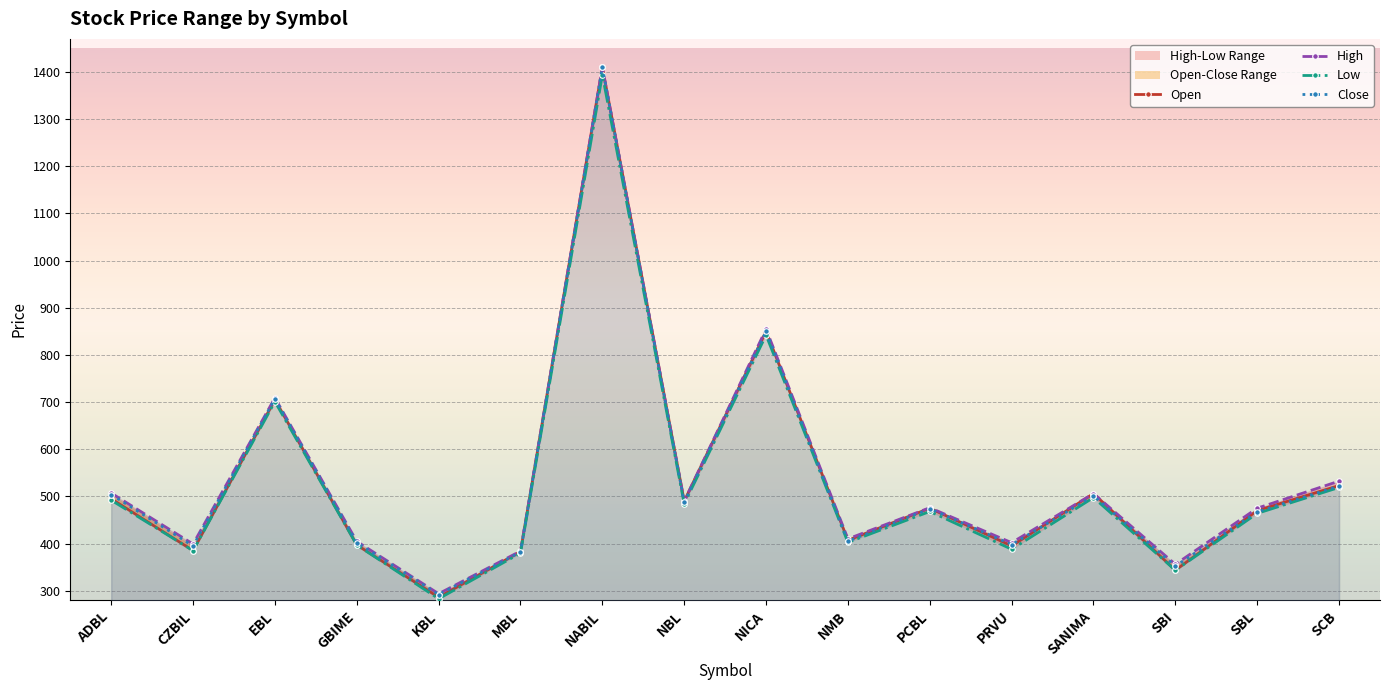

Between ADBL and PCBL, which series saw the biggest shift?

High